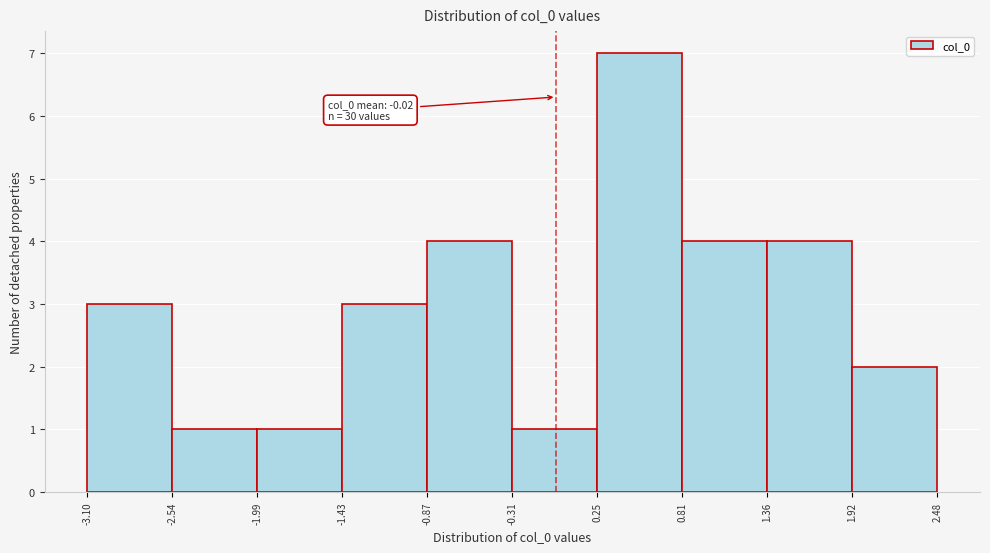

Which range on the x-axis has the tallest bar?

0.25 to 0.81